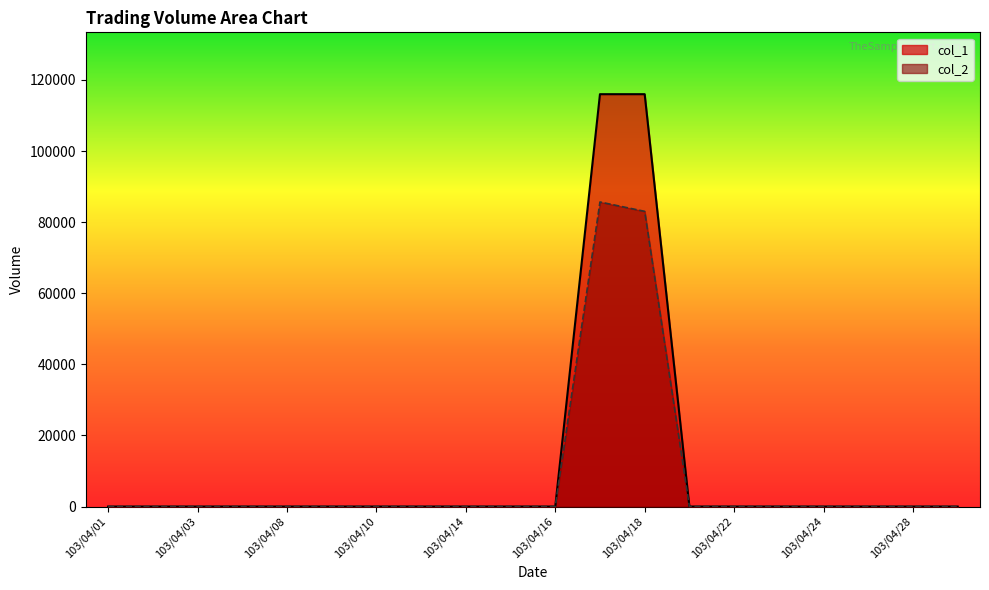

Is the value of col_1 at 103/04/18 greater than the value of col_2 at 103/04/01?

Yes